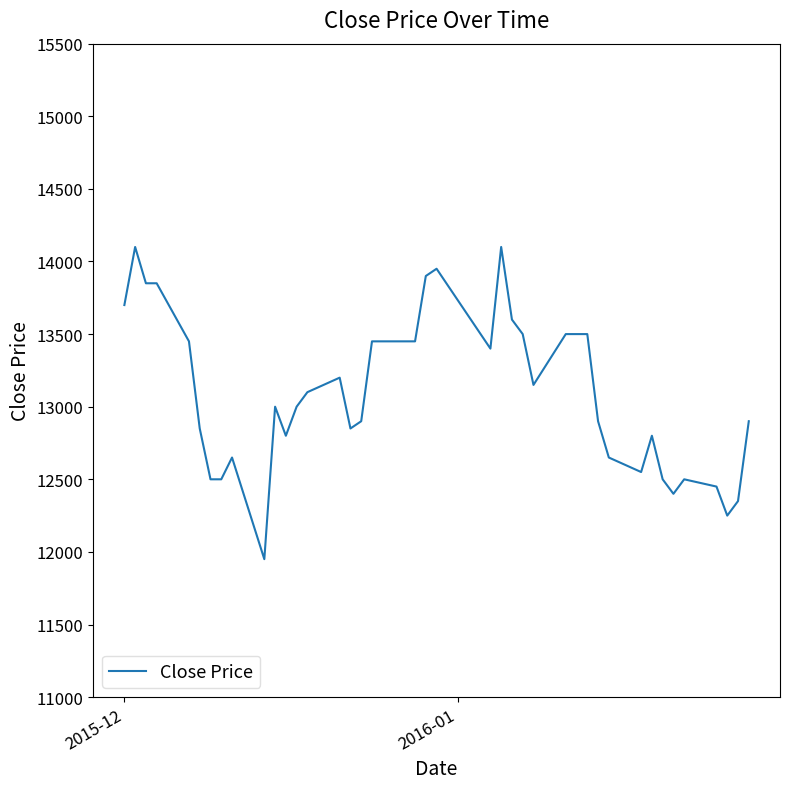

What is the maximum value shown in the chart?

14100